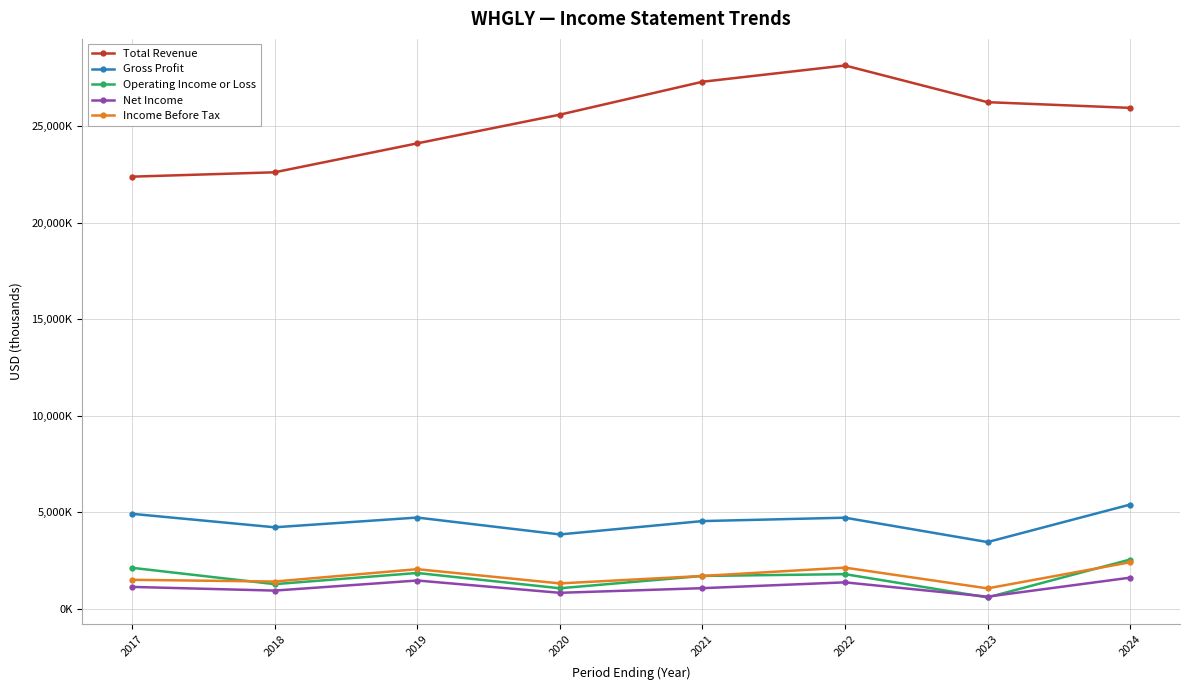

Where is the first local maximum for Income Before Tax?

2019